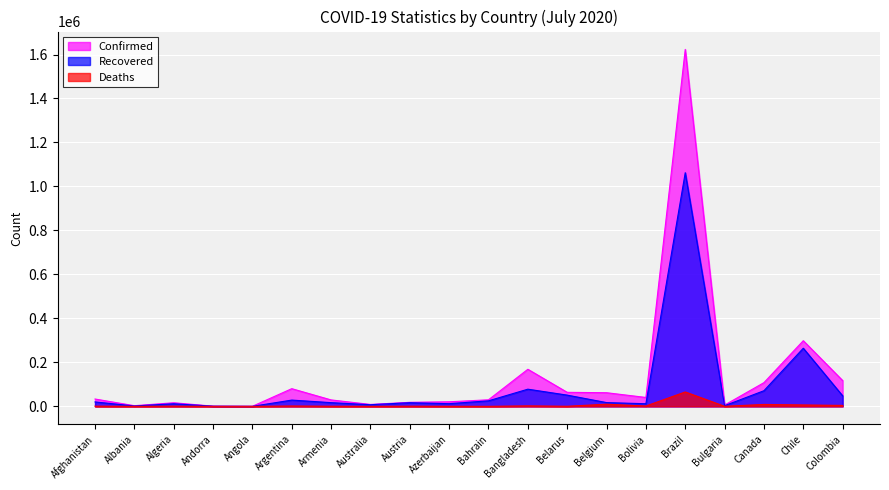

What is the maximum value for Recovered?

1062542